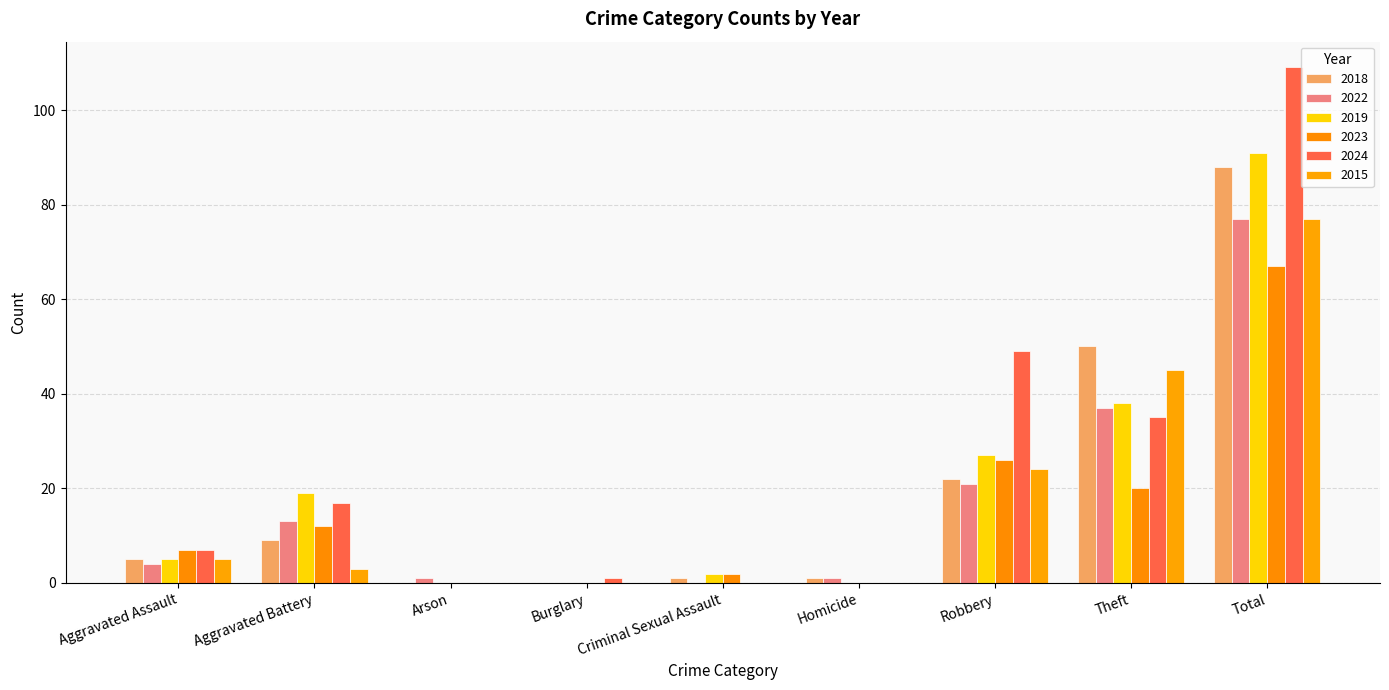

True or false: 2023 has a value of 0 at Burglary.

True